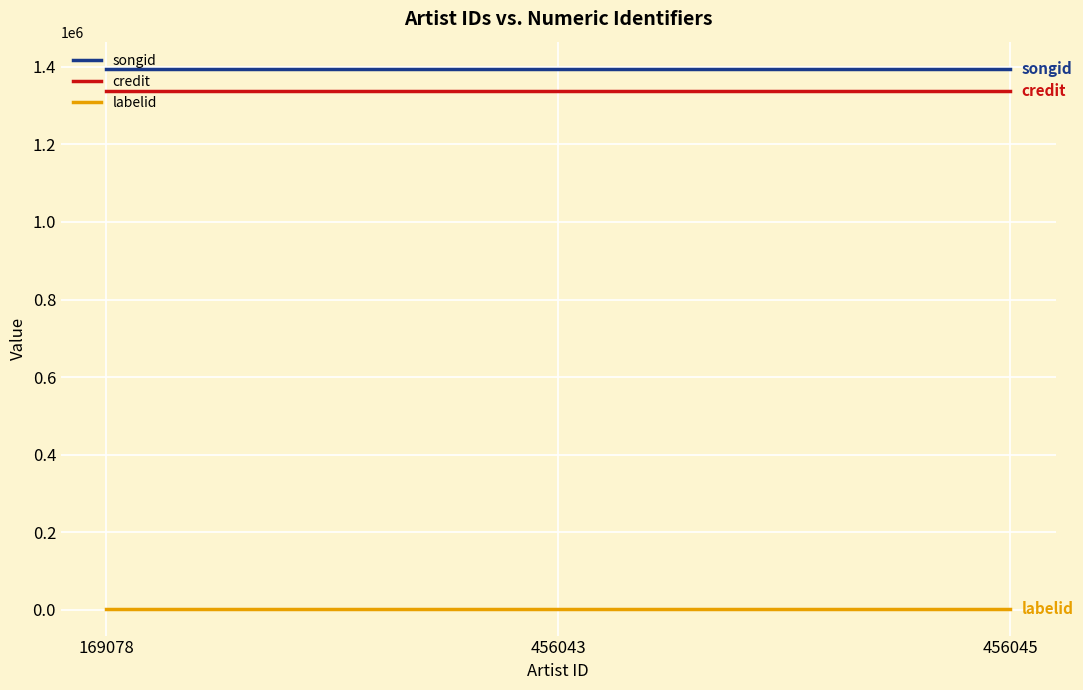

What is the highest value of the songid series?

1394802